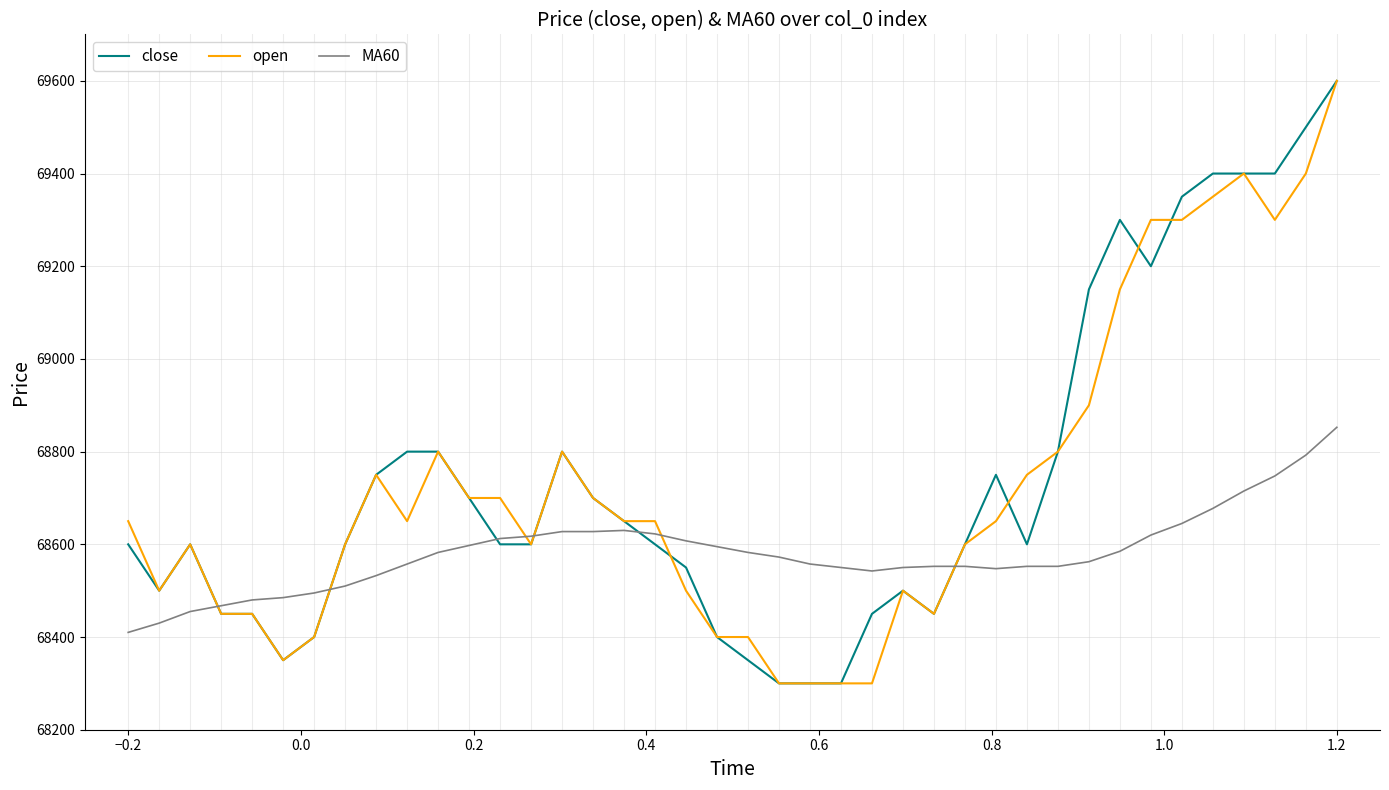

What is the difference between the maximum and minimum values in the MA60 series?

442.5